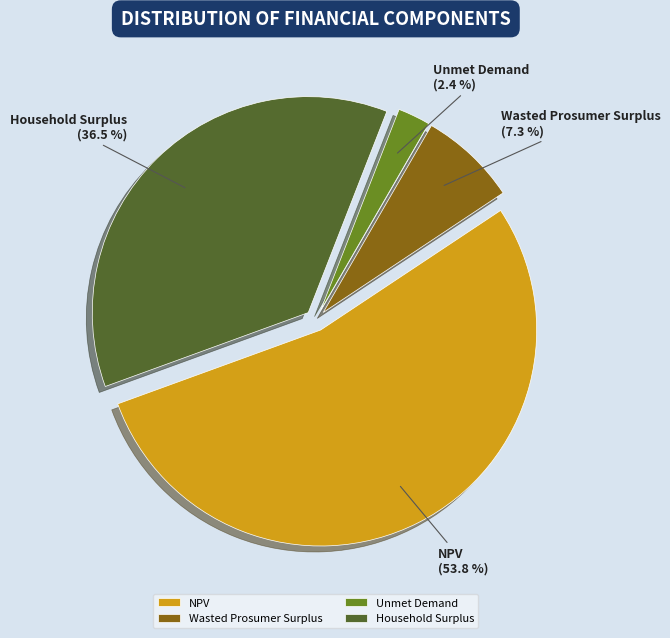

What is the ratio of the value at NPV to the value at Household Surplus?

1.5